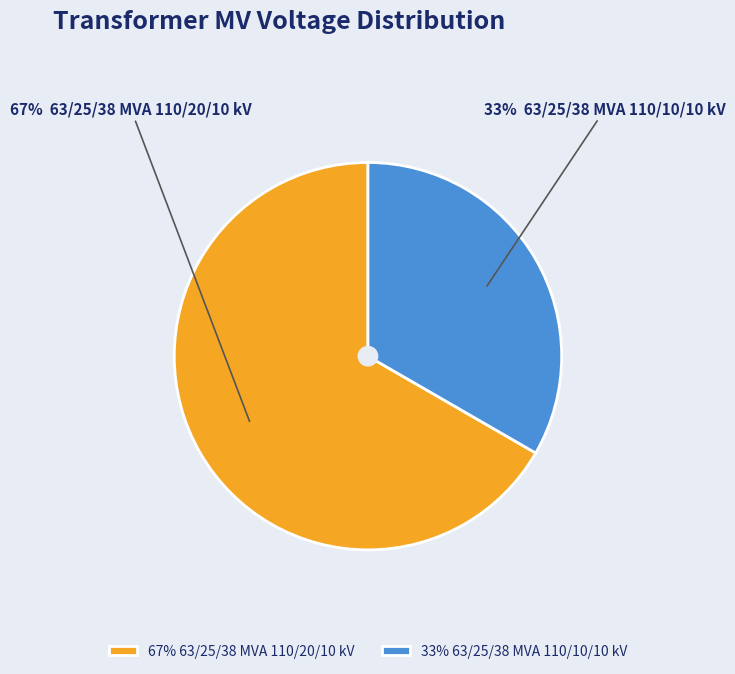

What is the ratio of the value at 33% 63/25/38 MVA 110/10/10 kV to the value at 67% 63/25/38 MVA 110/20/10 kV?

0.5